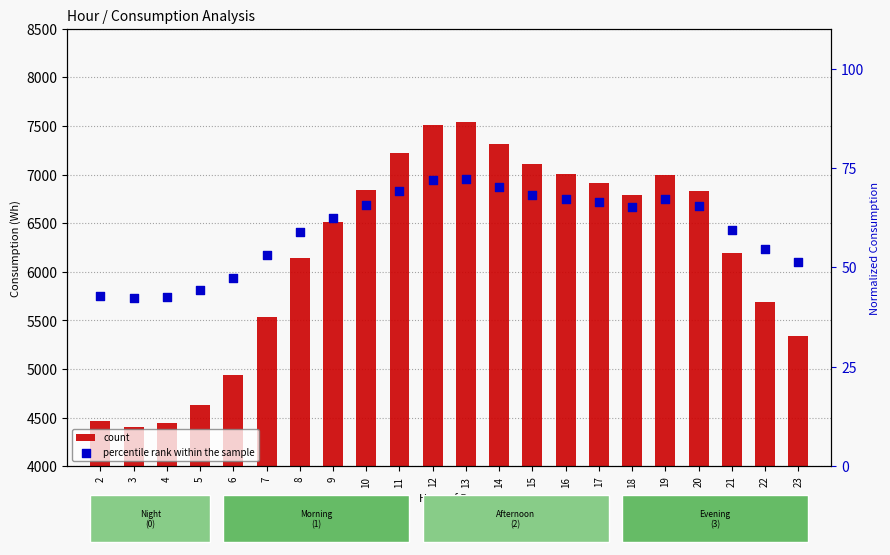

What are all the series names shown in the legend?

count, percentile rank within the sample